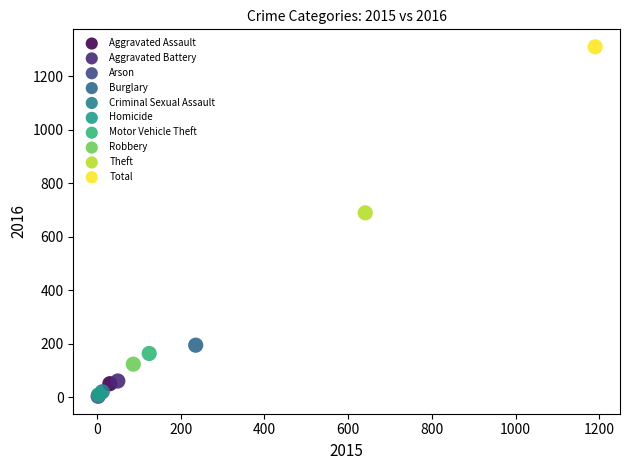

Which series reaches the maximum Y coordinate?

Total